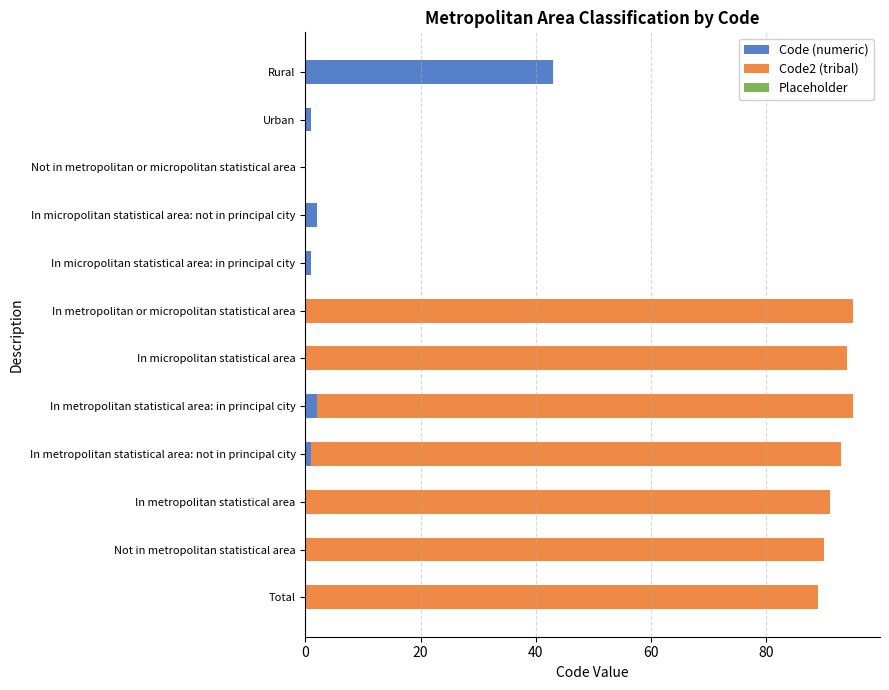

Is it true that Code (numeric) equals 22 at Total?

False